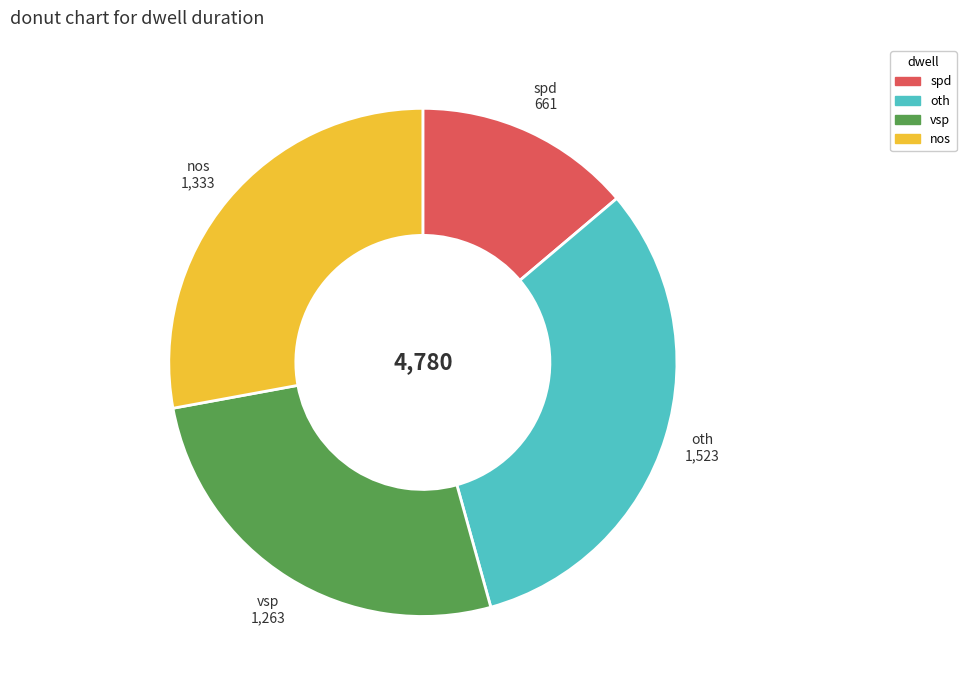

Combined, do nos and oth account for over 50%?

Yes